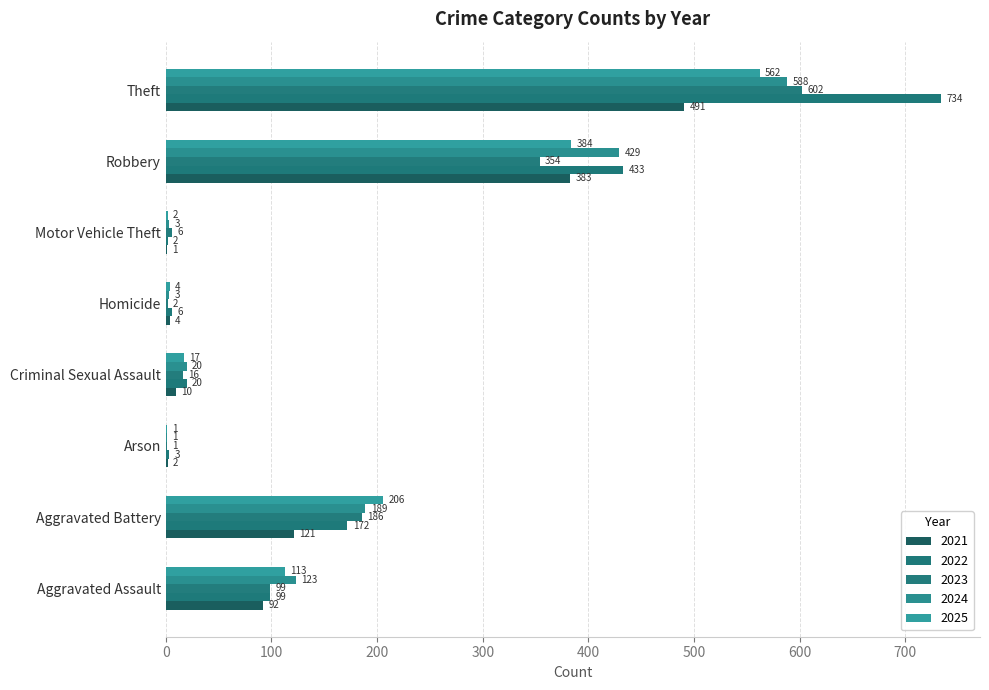

At which label does 2023 reach its peak?

Theft